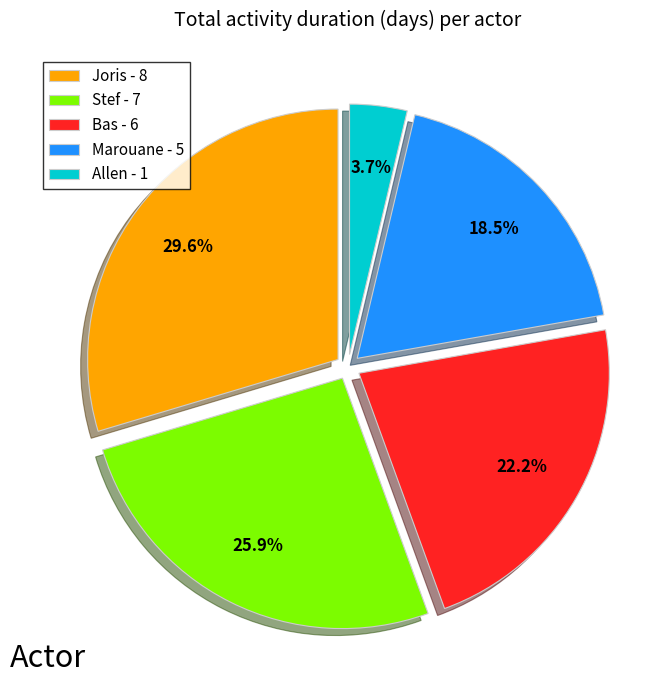

How much of the chart is everything except Marouane?

81.5%